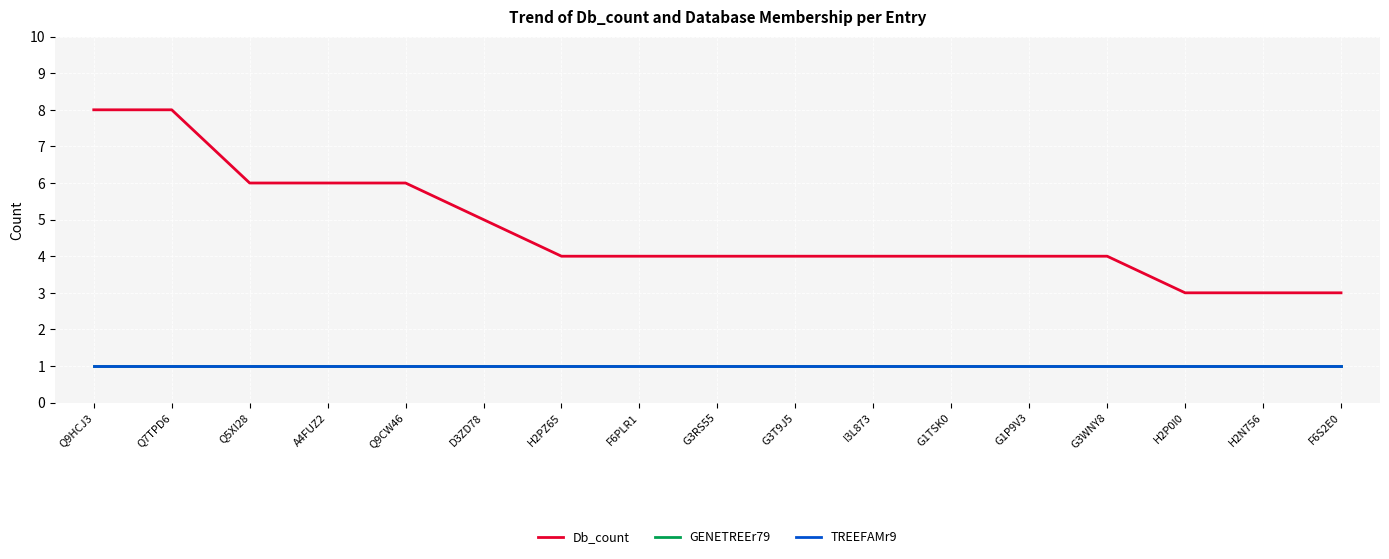

What is the maximum value for TREEFAMr9?

1